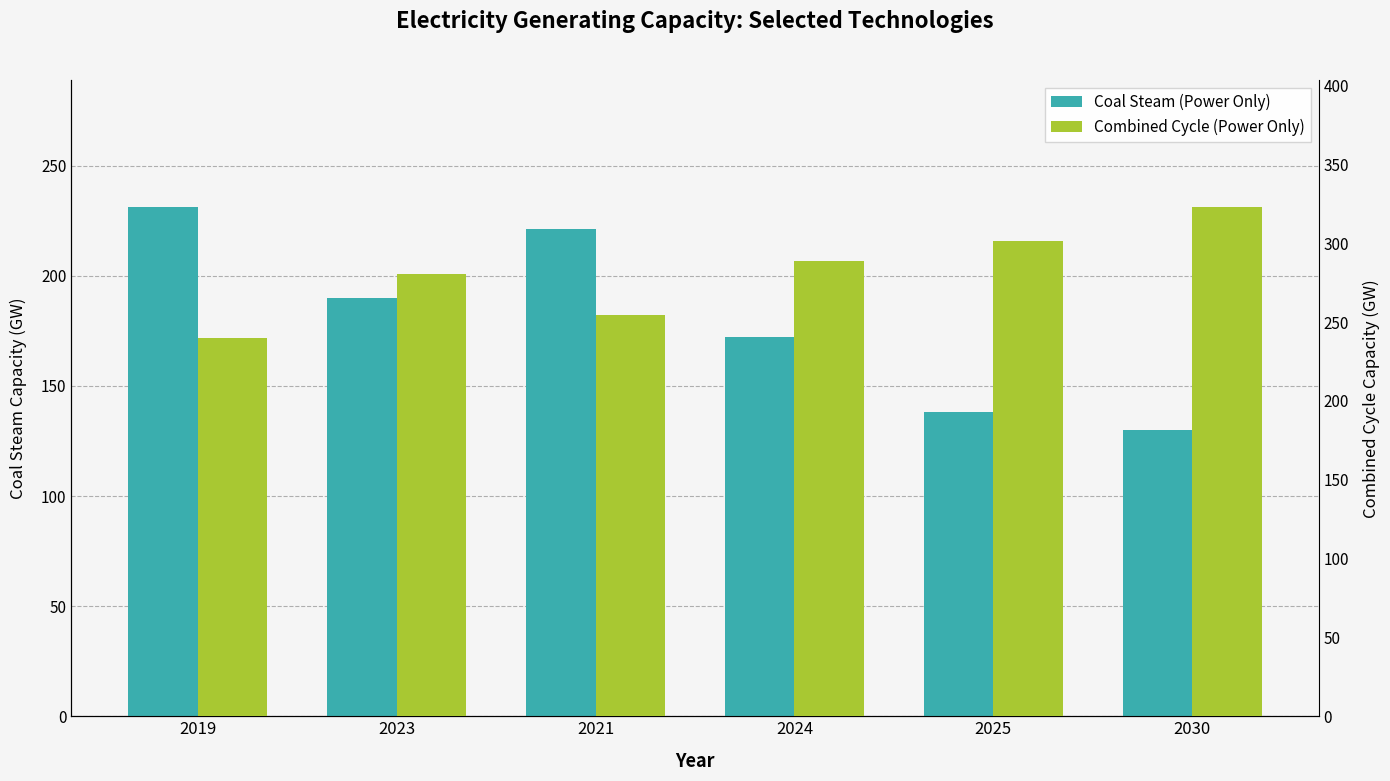

Which category has the lowest value across all series?

2030